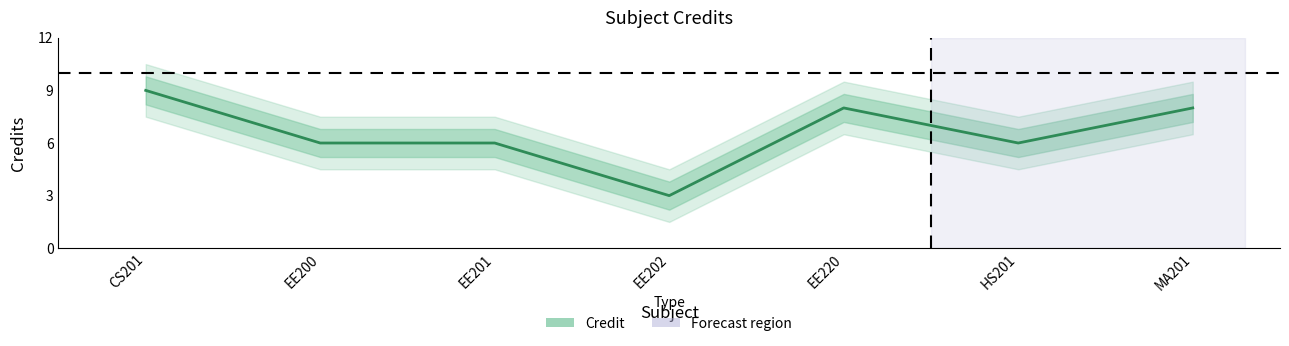

How many lines are shown in the chart?

1